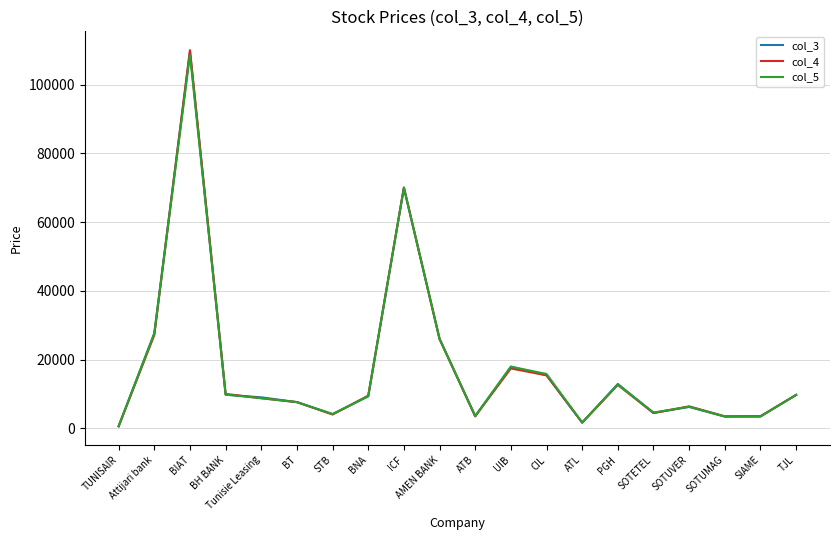

What is the lowest value of the col_4 series?

580